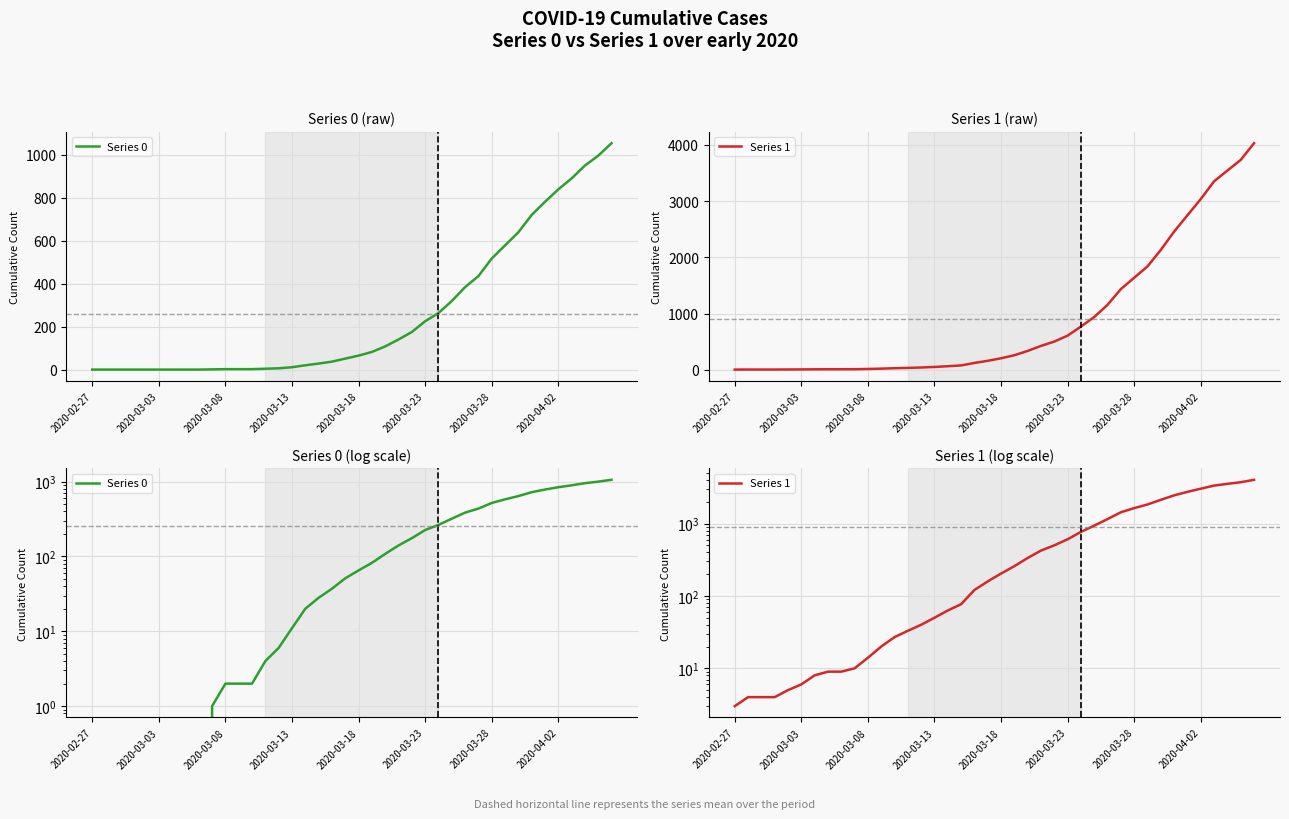

Is this an area chart (filled region under the line)?

No